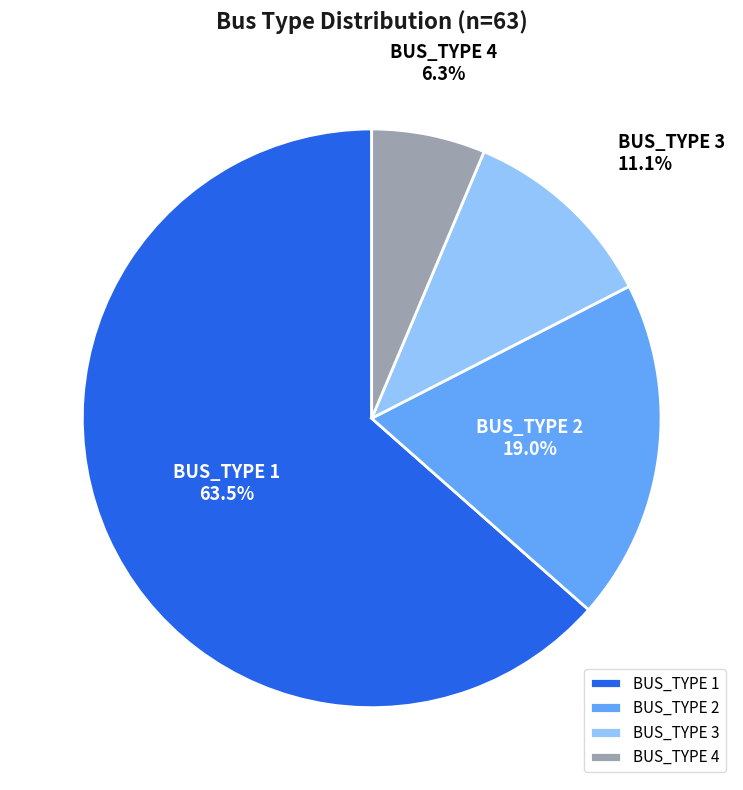

Is it true that BUS_TYPE 3 is 11% of the pie?

True